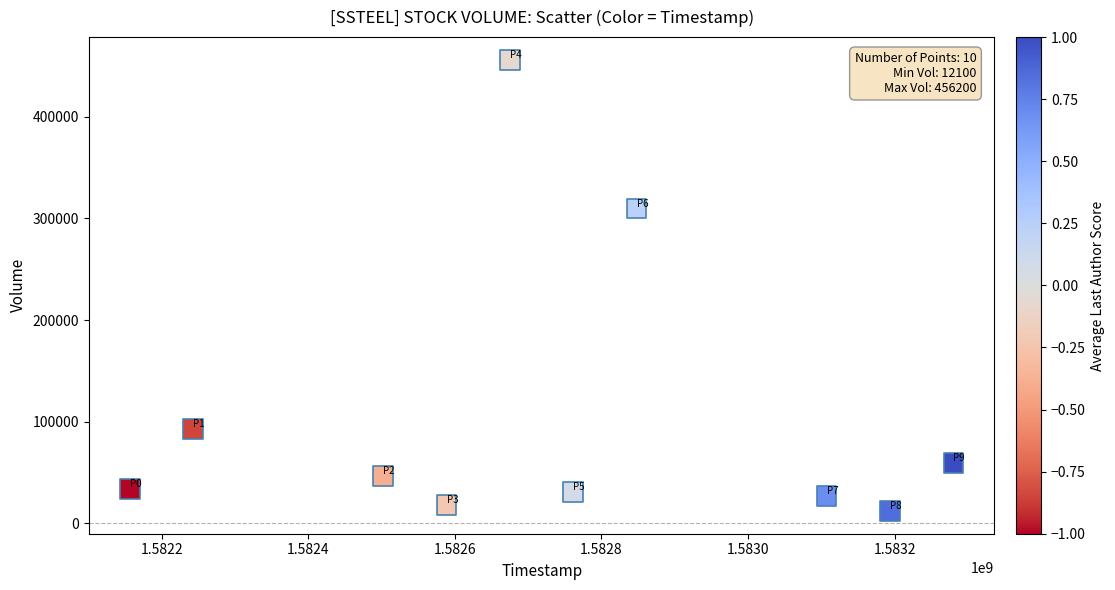

What Y value in the scatter plot is closest to 234150?

309700